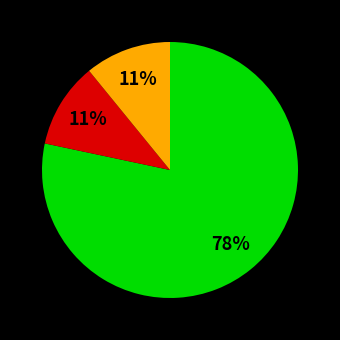

Is there a majority slice in this chart?

Yes